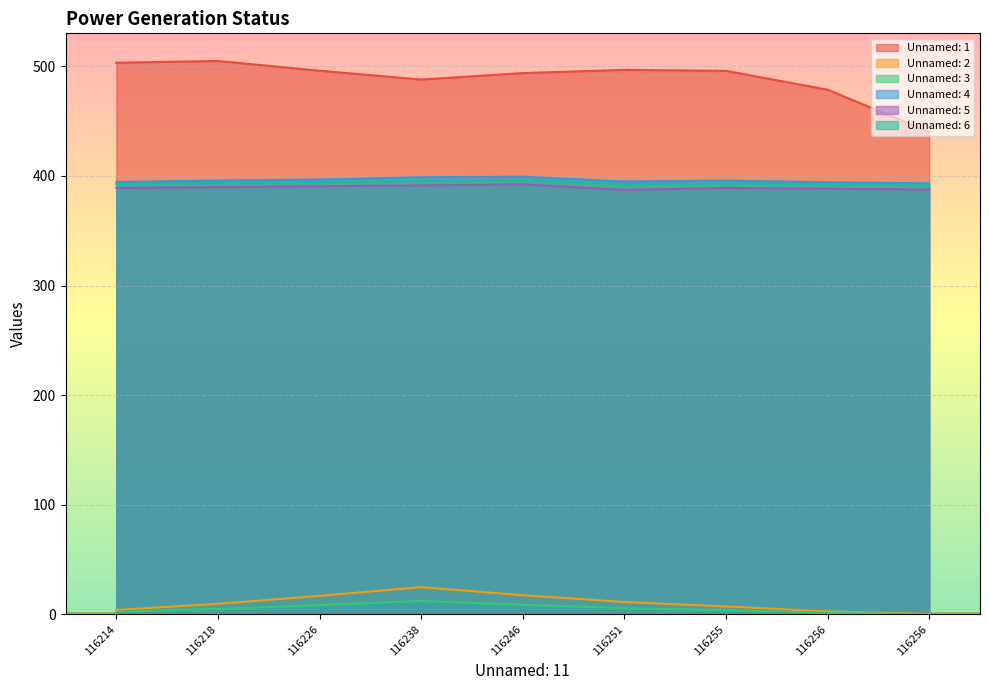

Reading left to right, extract all data points from this chart.

Unnamed: 1: 116214=503.3	116218=504.9	116226=496.0	116238=488.0	116246=493.9	116251=496.8	116255=495.9	116256=478.7	116256=440.3
Unnamed: 2: 116214=4.0	116218=9.6	116226=16.8	116238=24.8	116246=17.4	116251=11.3	116255=7.2	116256=2.6	116256=0.5
Unnamed: 3: 116214=2.1	116218=4.9	116226=8.4	116238=12.2	116246=8.7	116251=5.7	116255=3.6	116256=1.3	116256=0.2
Unnamed: 4: 116214=394.5	116218=395.8	116226=396.7	116238=398.8	116246=399.3	116251=394.9	116255=395.8	116256=394.3	116256=393.3
Unnamed: 5: 116214=389.1	116218=389.8	116226=390.6	116238=391.4	116246=392.4	116251=387.3	116255=389.1	116256=388.3	116256=387.6
Unnamed: 6: 116214=392.7	116218=393.6	116226=394.5	116238=395.6	116246=396.6	116251=392.6	116255=393.1	116256=392.6	116256=391.6